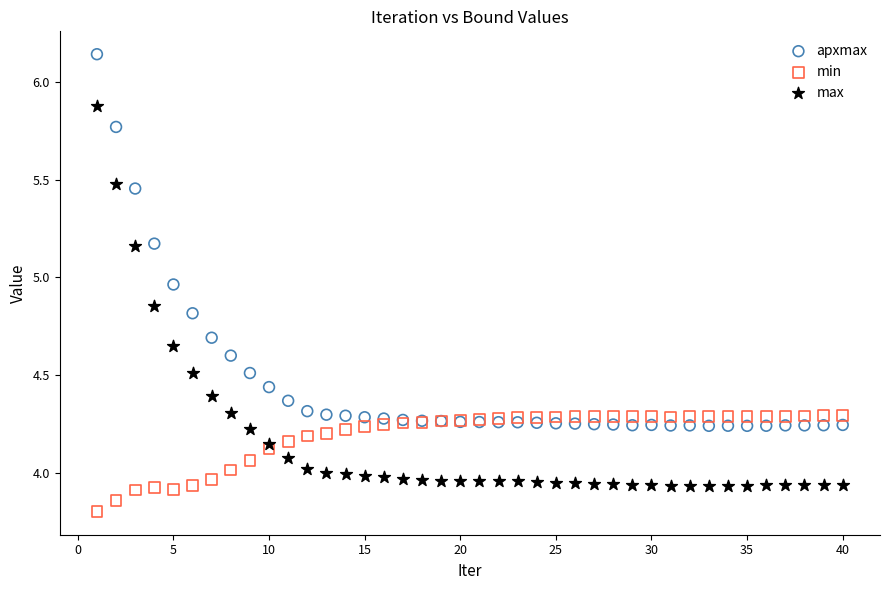

Which series has the widest spread of Y values?

max